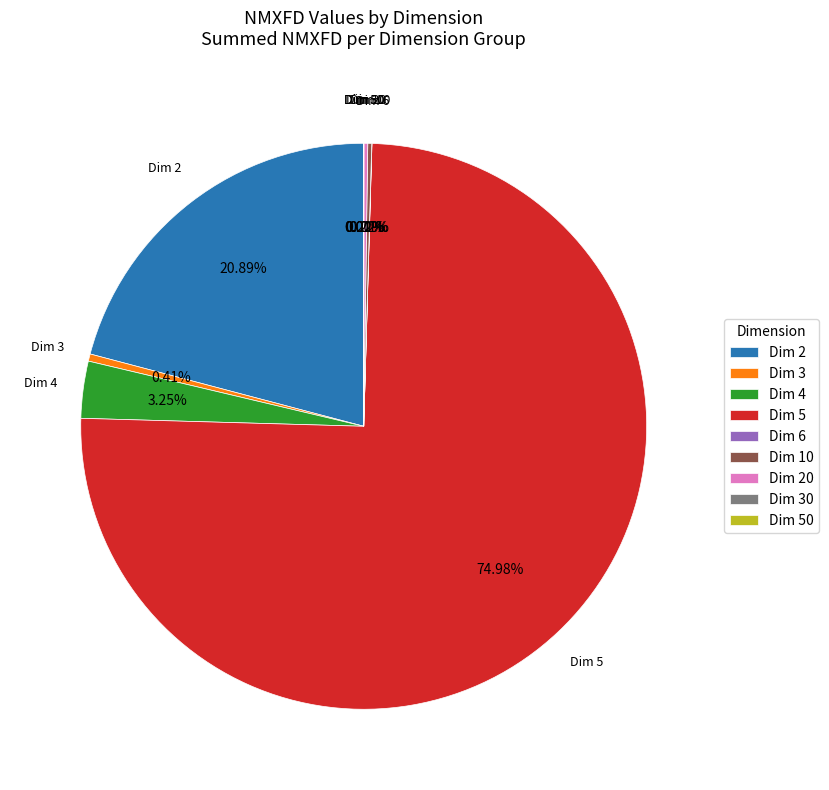

Which slice is the largest?

Dim 5